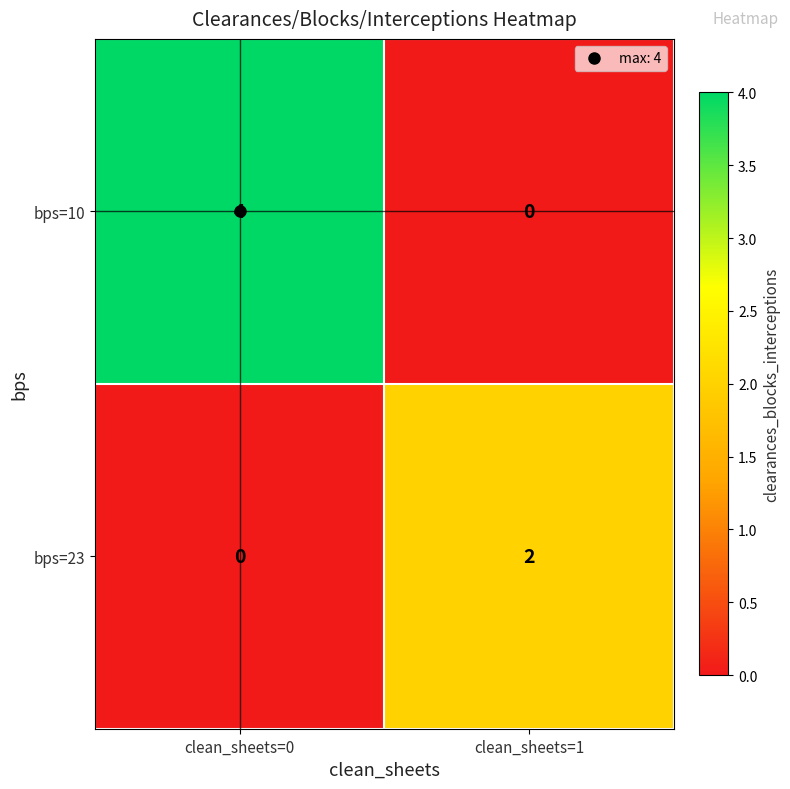

At which category is the sum across all series the highest?

clean_sheets=0